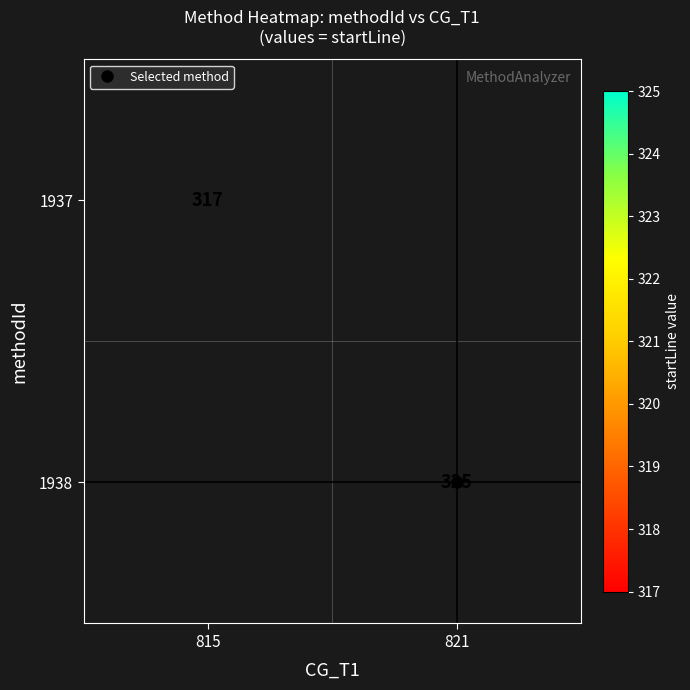

Rank the series by their maximum value, from lowest to highest.

1937, 1938